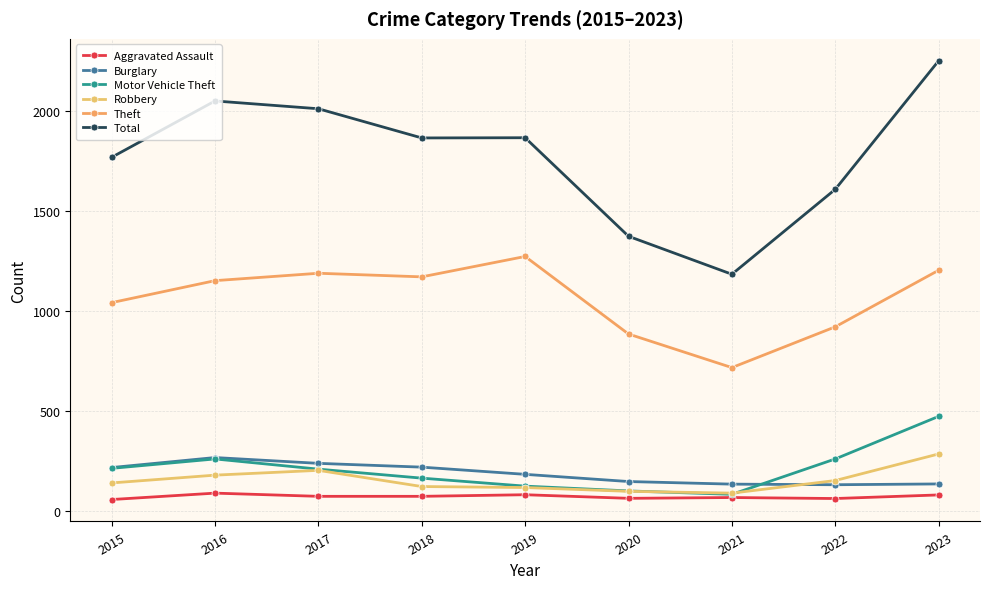

What is the sum of all Theft values?

9545